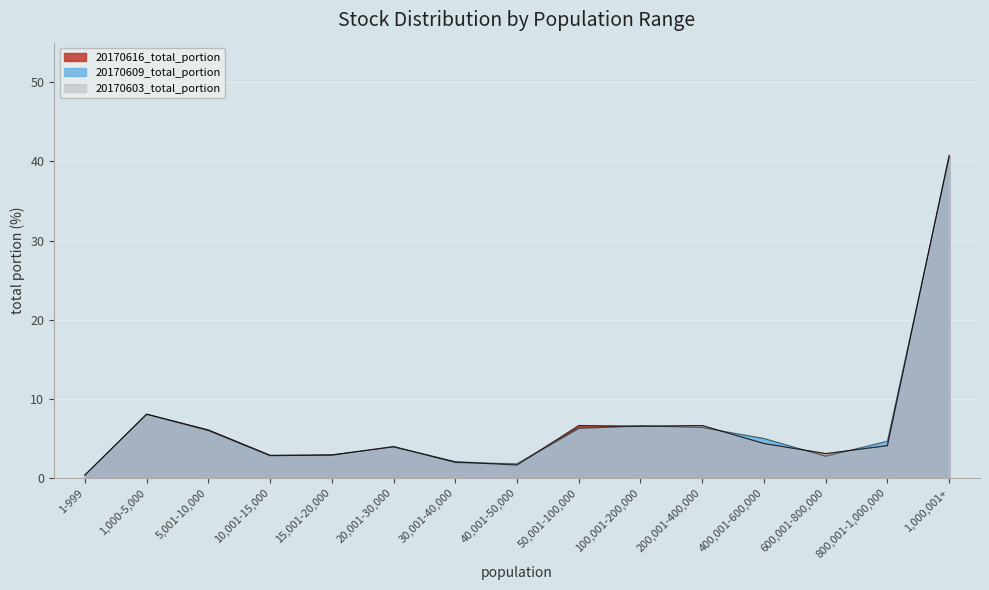

How many data points in 20170609_total_portion are above 4?

8